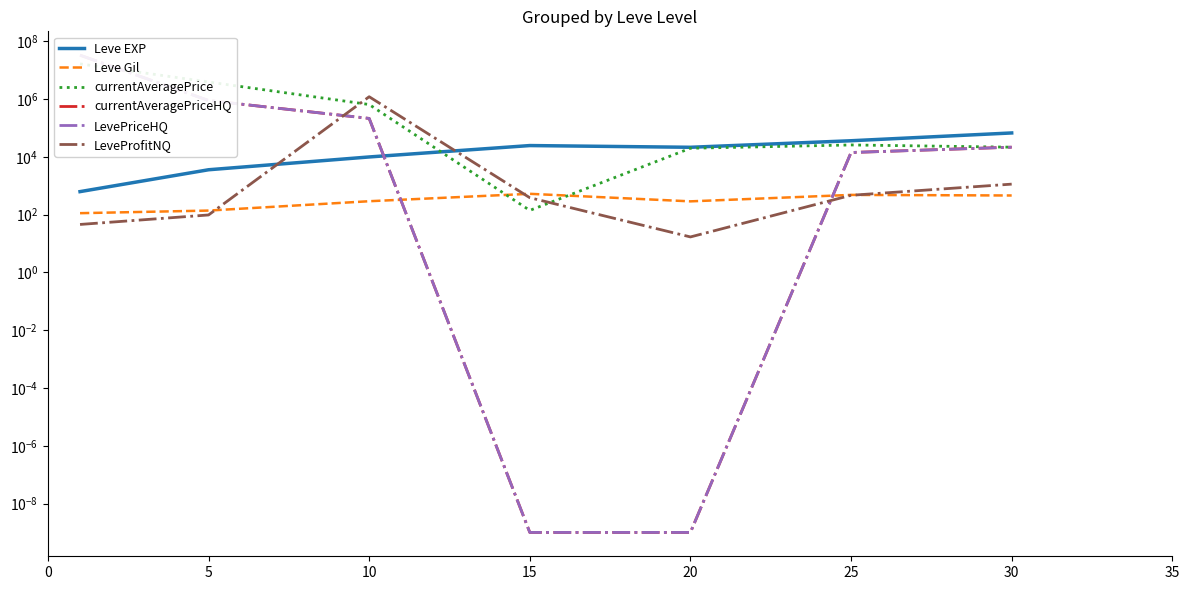

What is the sum of all currentAveragePriceHQ values?

34485284.0